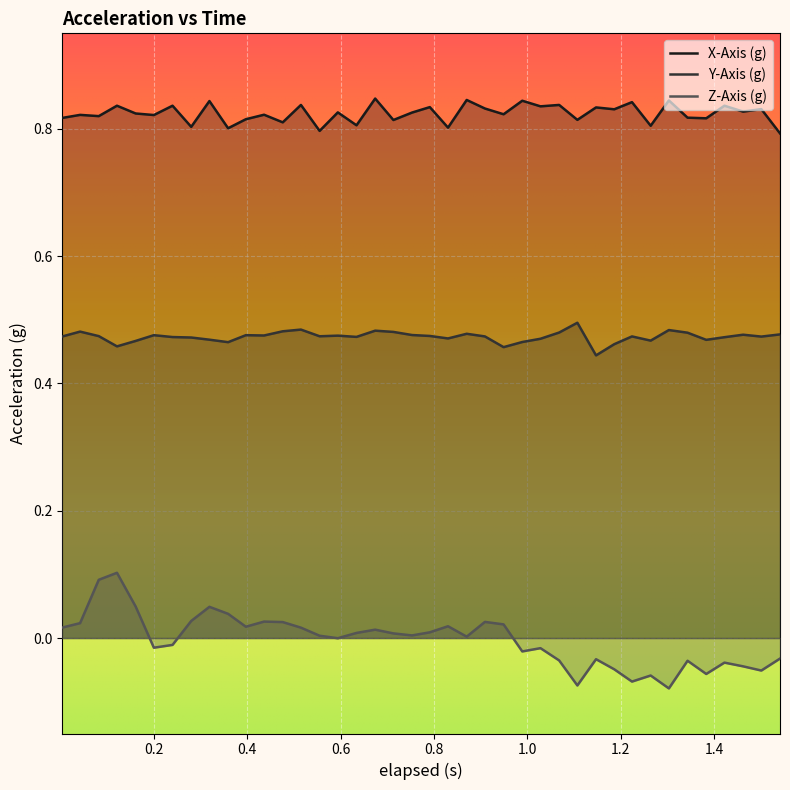

True or false: Y-Axis (g) and X-Axis (g) intersect in this chart.

False